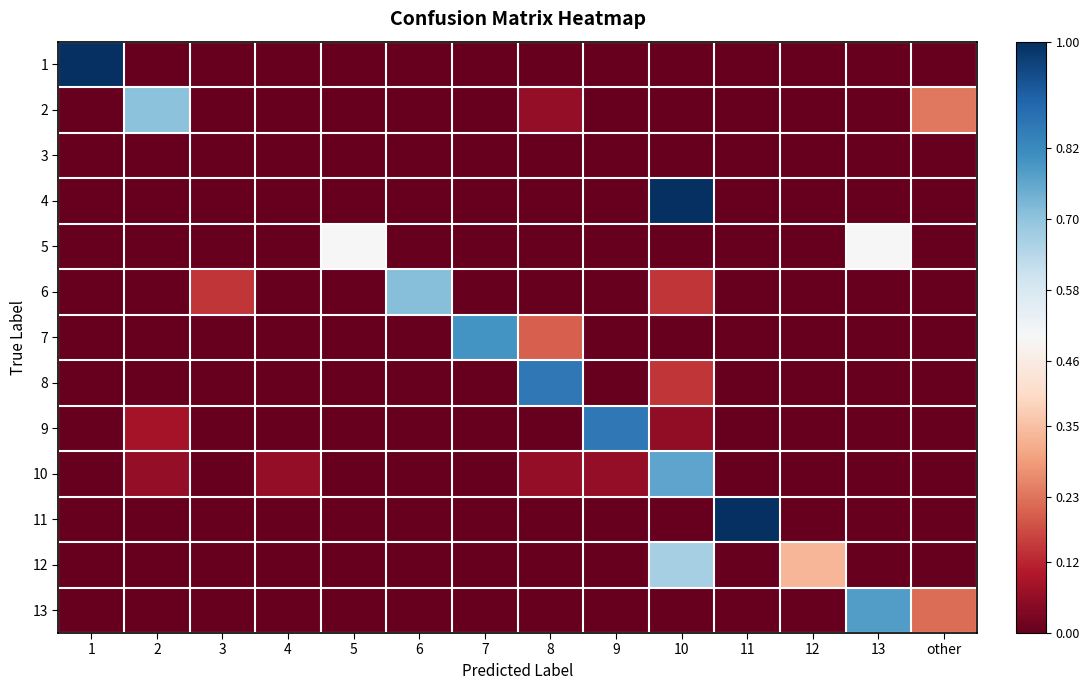

Rank the series at 4 from lowest to highest value.

1, 2, 3, 4, 5, 6, 7, 8, 9, 11, 12, 13, 10